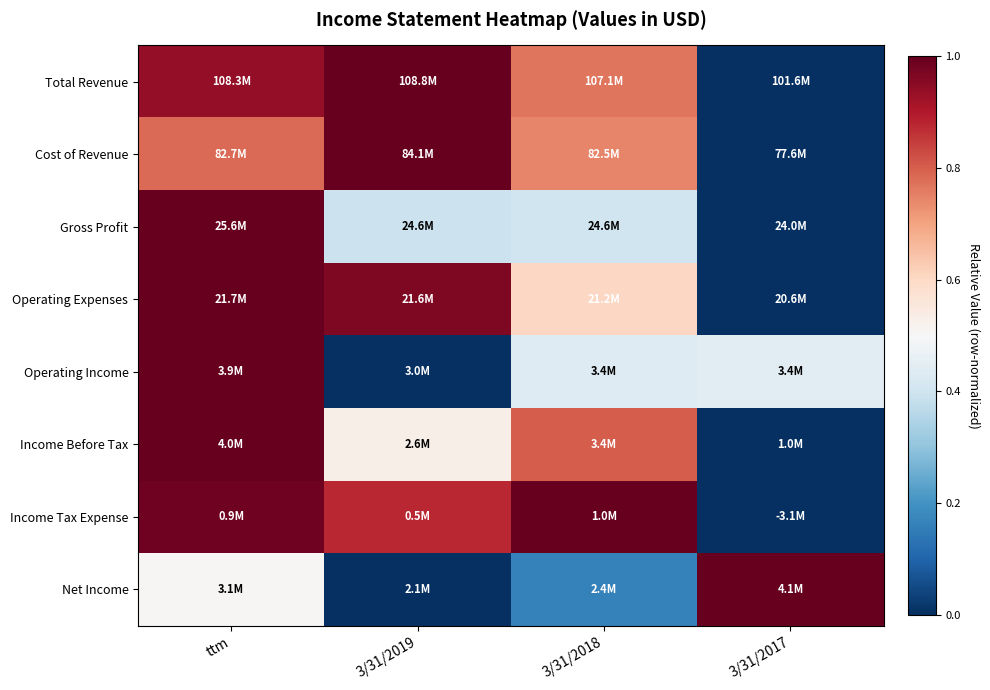

Reading left to right, list all the values displayed in this chart.

Total Revenue: ttm=0.9	3/31/2019=1.0	3/31/2018=0.8	3/31/2017=0.0
Cost of Revenue: ttm=0.8	3/31/2019=1.0	3/31/2018=0.7	3/31/2017=0.0
Gross Profit: ttm=1.0	3/31/2019=0.4	3/31/2018=0.4	3/31/2017=0.0
Operating Expenses: ttm=1.0	3/31/2019=1.0	3/31/2018=0.6	3/31/2017=0.0
Operating Income: ttm=1.0	3/31/2019=0.0	3/31/2018=0.4	3/31/2017=0.4
Income Before Tax: ttm=1.0	3/31/2019=0.5	3/31/2018=0.8	3/31/2017=0.0
Income Tax Expense: ttm=1.0	3/31/2019=0.9	3/31/2018=1.0	3/31/2017=0.0
Net Income: ttm=0.5	3/31/2019=0.0	3/31/2018=0.2	3/31/2017=1.0